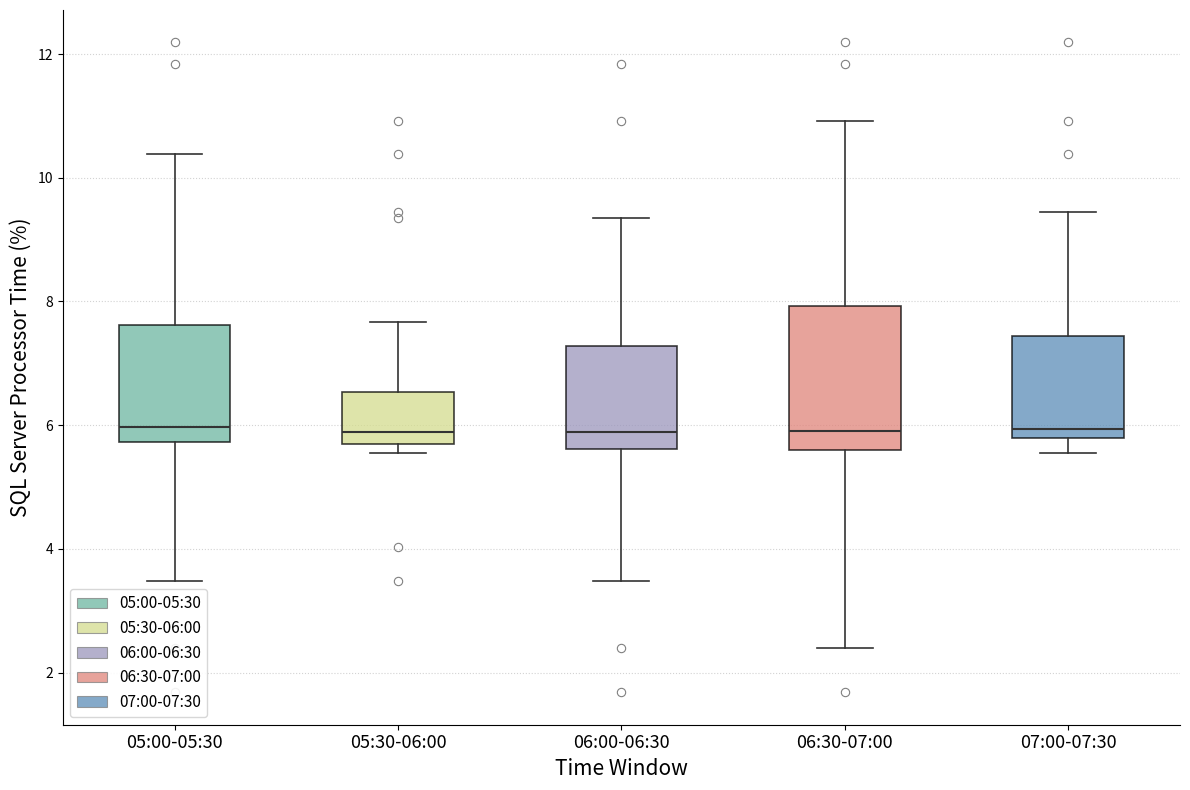

Which box is the tallest, from its lower edge to its upper edge?

06:30-07:00